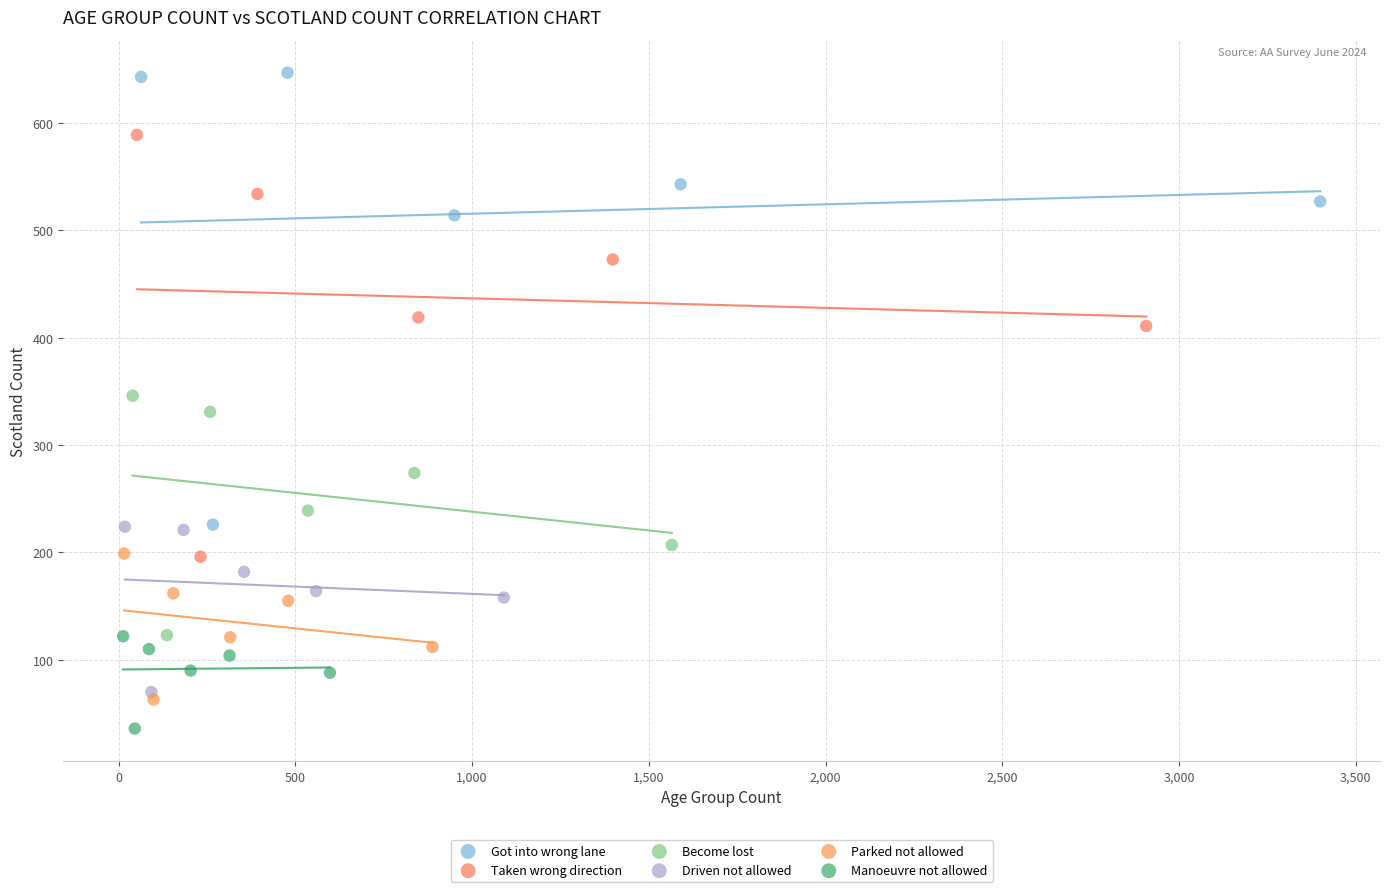

Which series reaches the minimum Y coordinate?

Manoeuvre not allowed